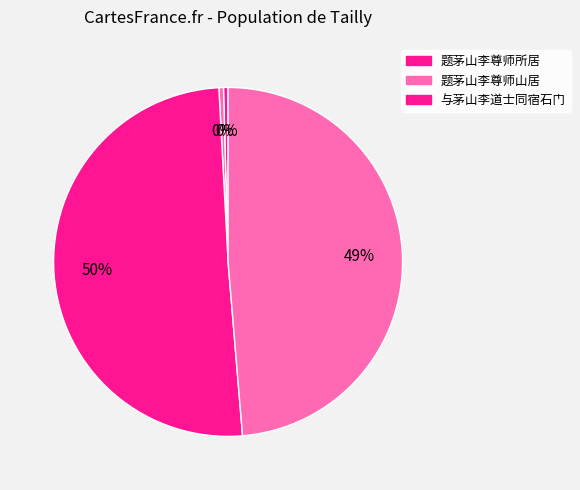

How many slices are in this pie chart?

4